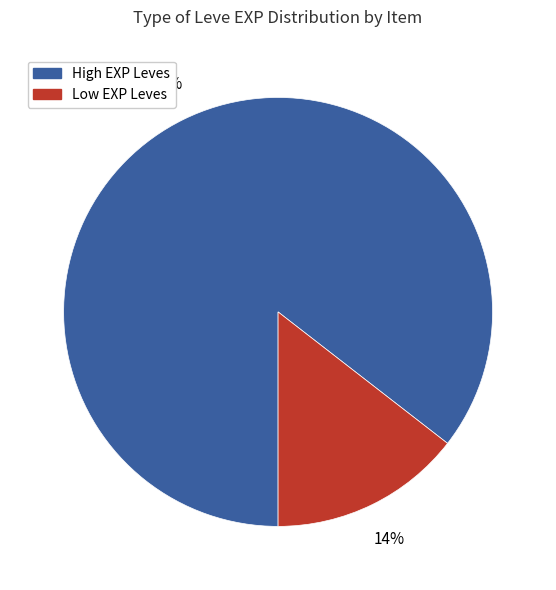

To the nearest percent, what is the average slice percentage?

50%